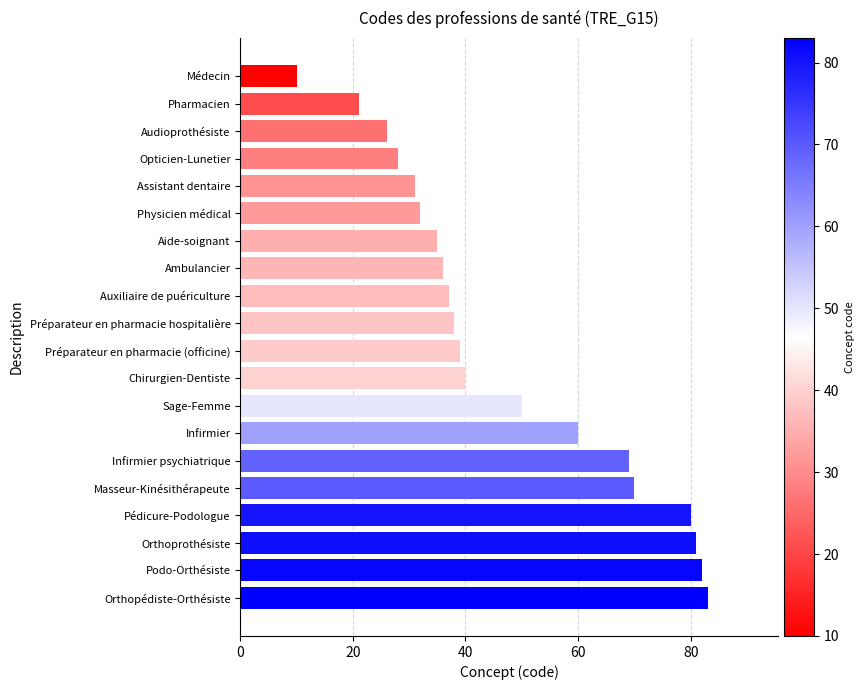

Where is the data nearest to the value 46?

Sage-Femme